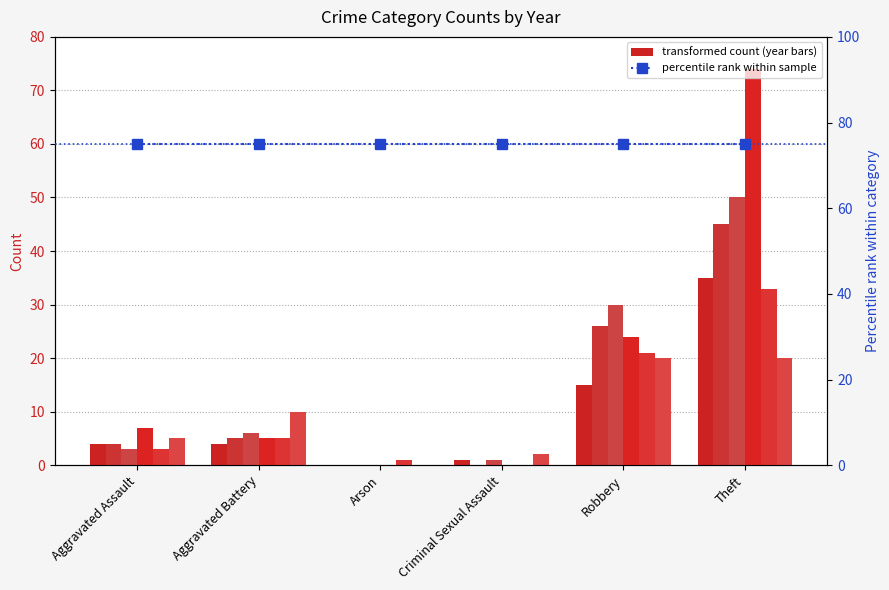

Reading right to left, transcribe all the data shown in this chart.

2015: 35	15	1	0	4	4
2016: 45	26	0	0	5	4
2018: 50	30	1	0	6	3
2019: 74	24	0	0	5	7
2022: 33	21	0	1	5	3
2024: 20	20	2	0	10	5